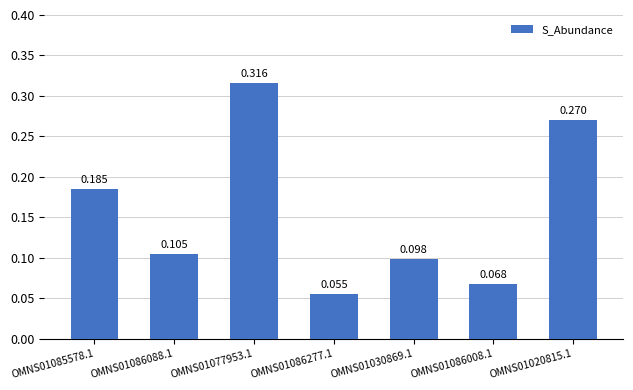

What is the value of the 5th bar from the left?

0.1